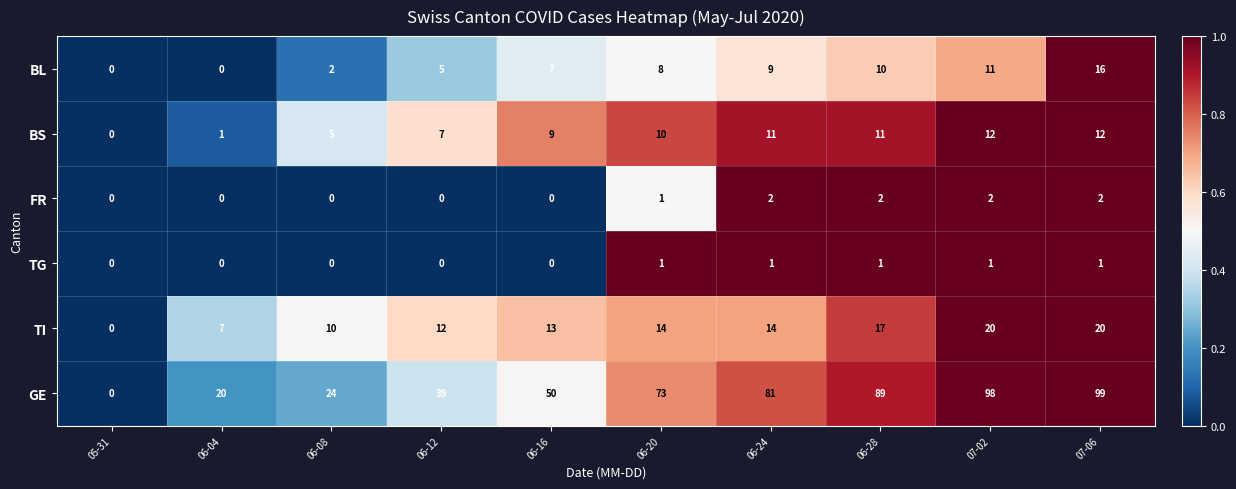

Between 05-31 and 06-16, which series saw the biggest shift?

GE